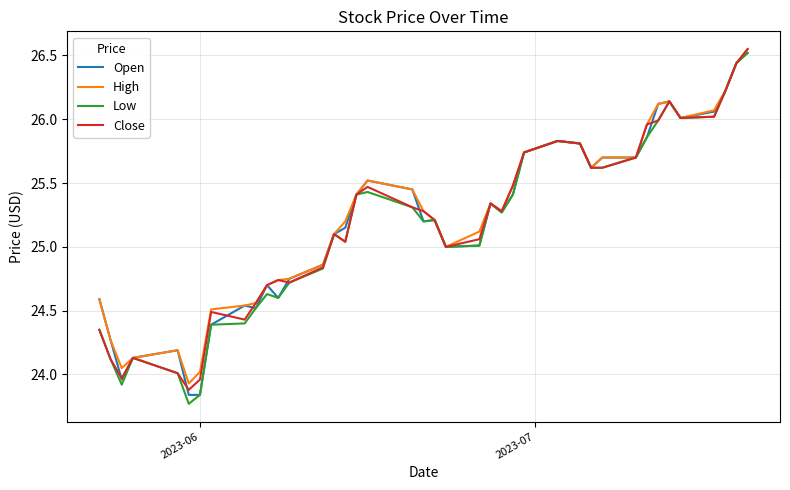

What is the lowest value of the High series?

23.9